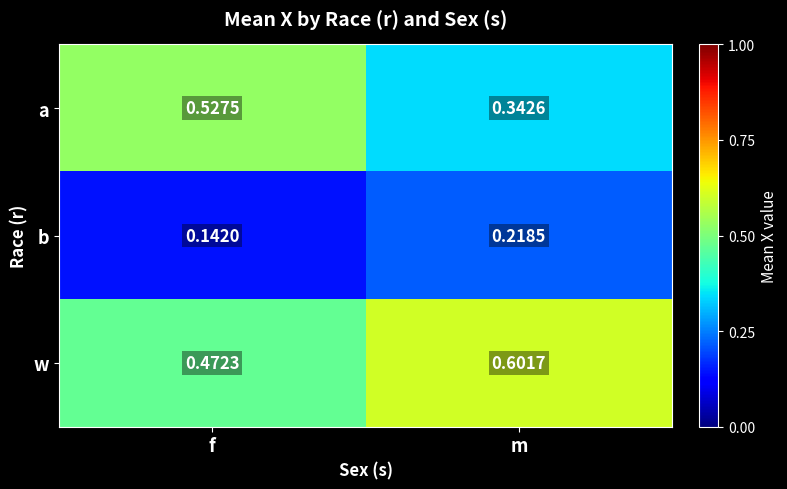

Which category has the highest value in the a series?

f